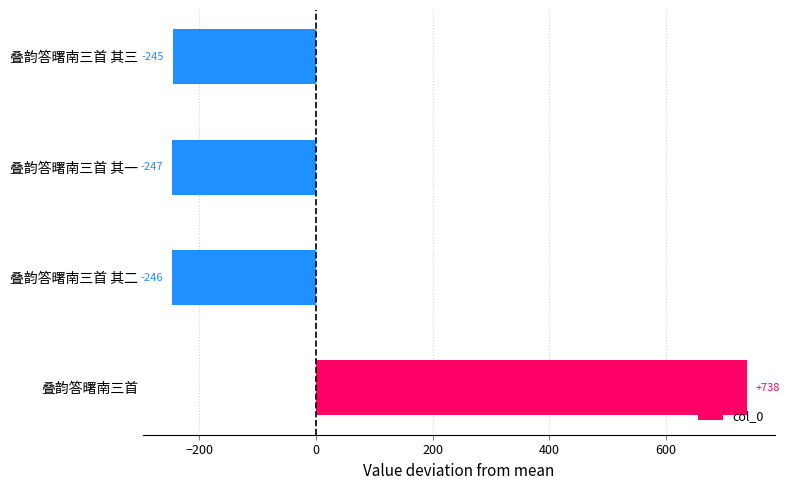

Between 叠韵答曙南三首 其二 and 叠韵答曙南三首, which is larger?

叠韵答曙南三首